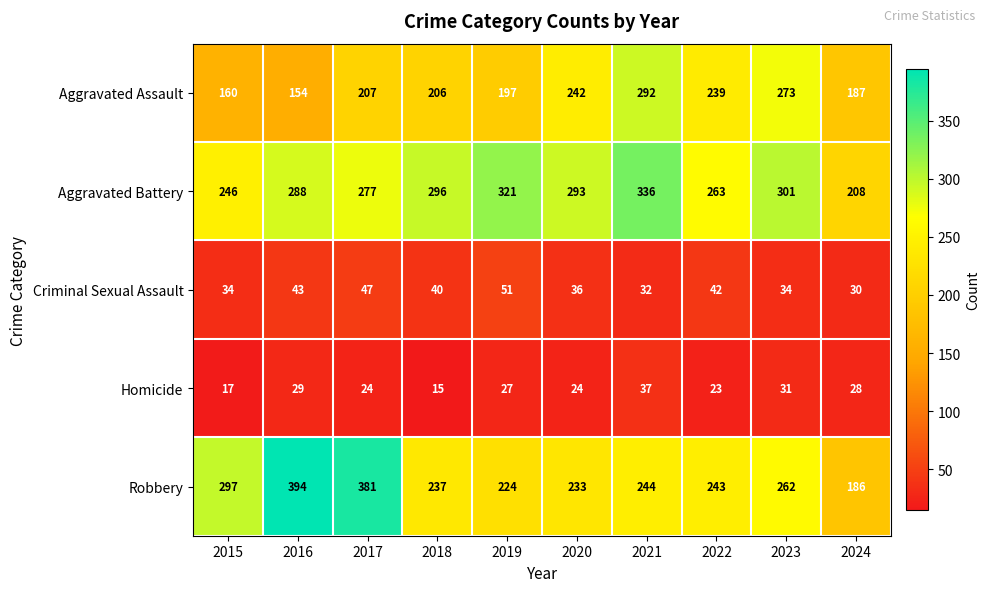

What is the sum of all Aggravated Battery values?

2829